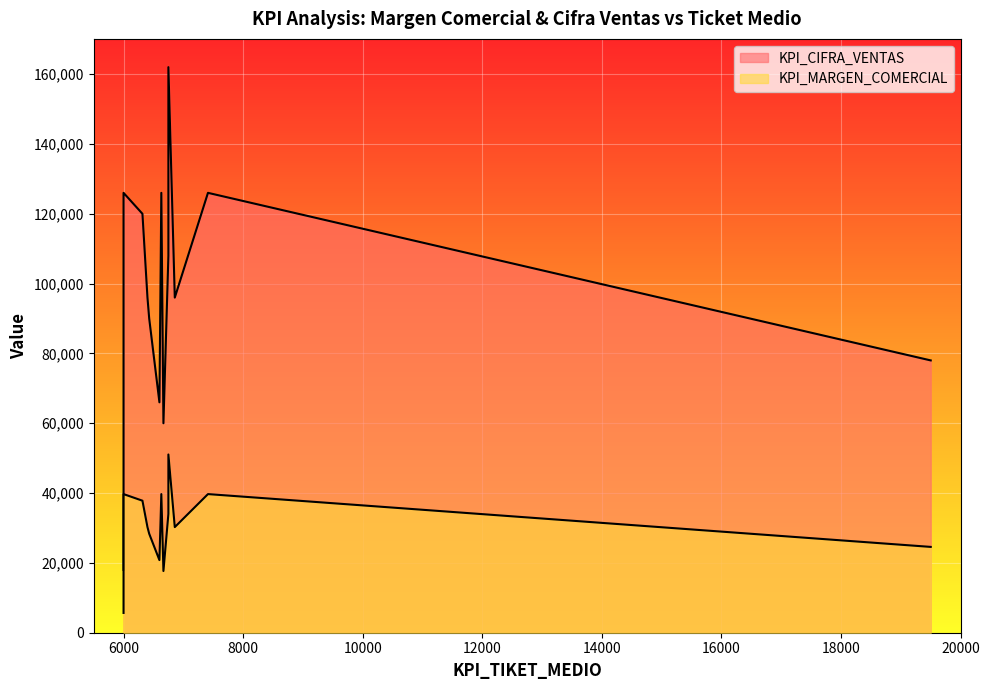

How many distinct data groups are displayed?

2